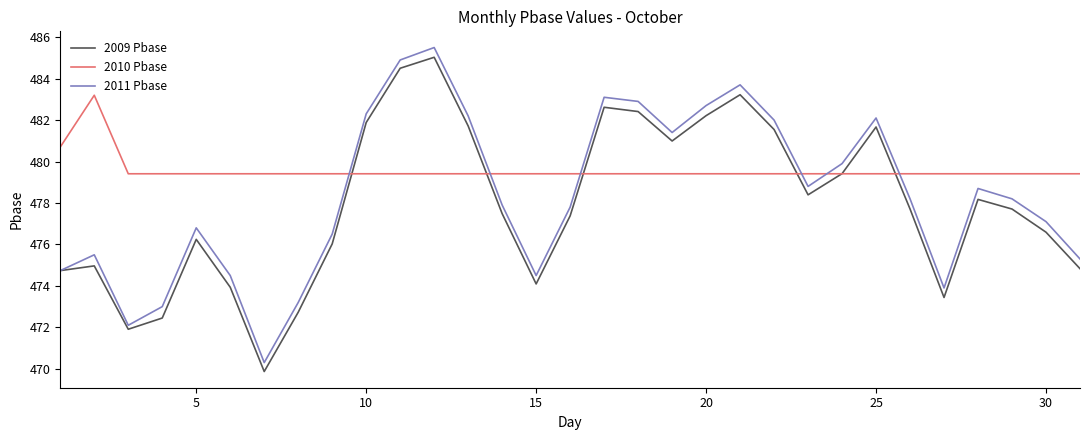

How many times do 2009 Pbase and 2010 Pbase cross each other?

6